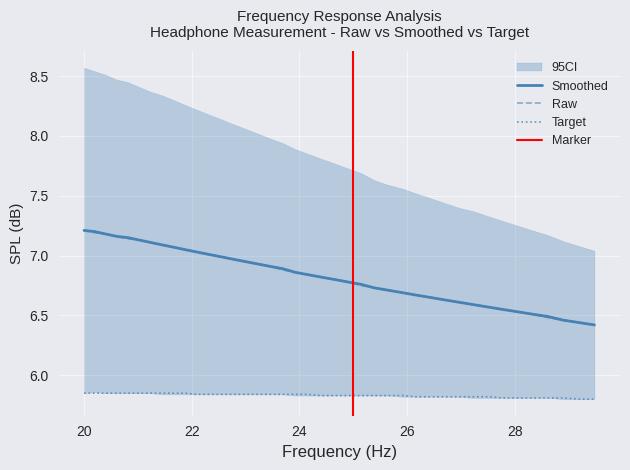

True or false: raw has more than 2 points higher than both neighbors.

False